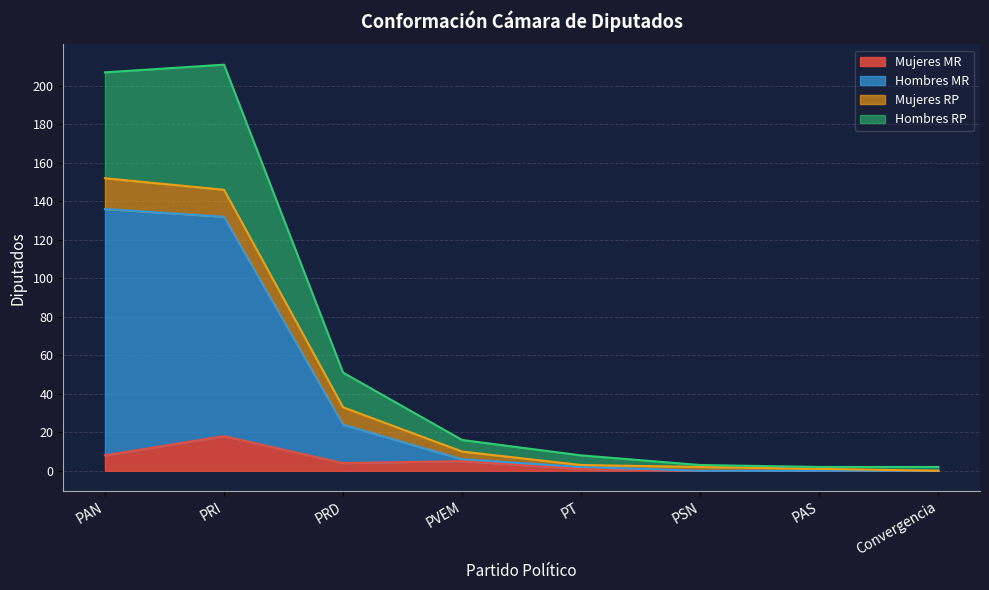

Which has a higher value, PAN or Convergencia?

PAN